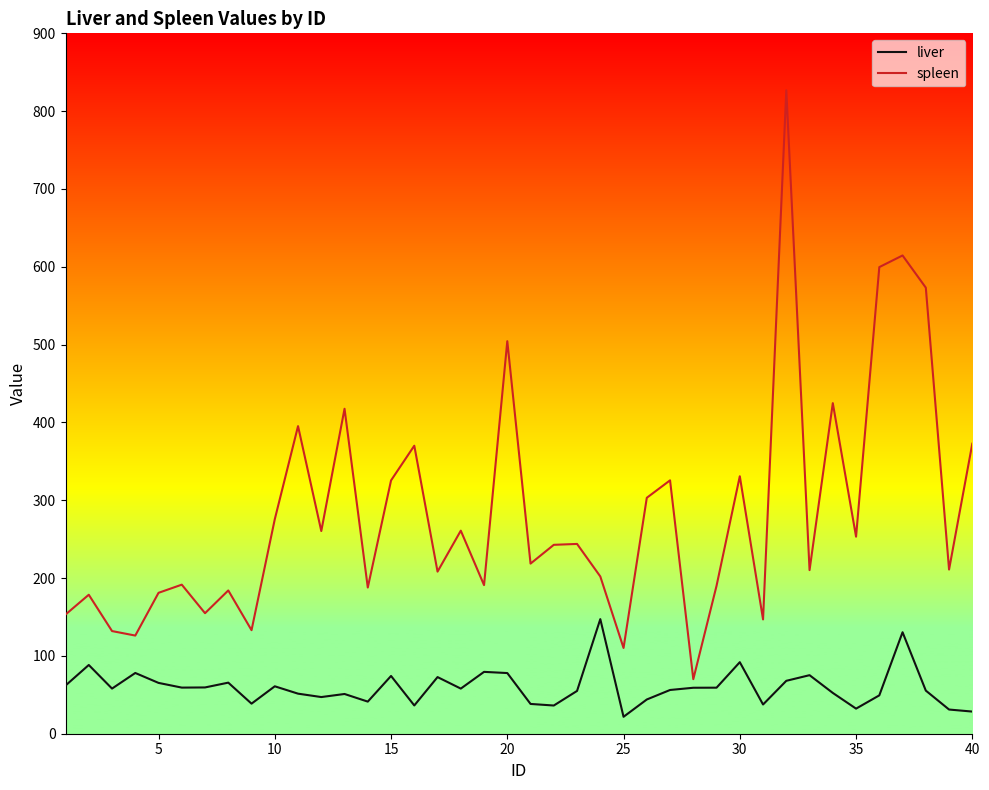

Which series has the largest total across all categories?

spleen